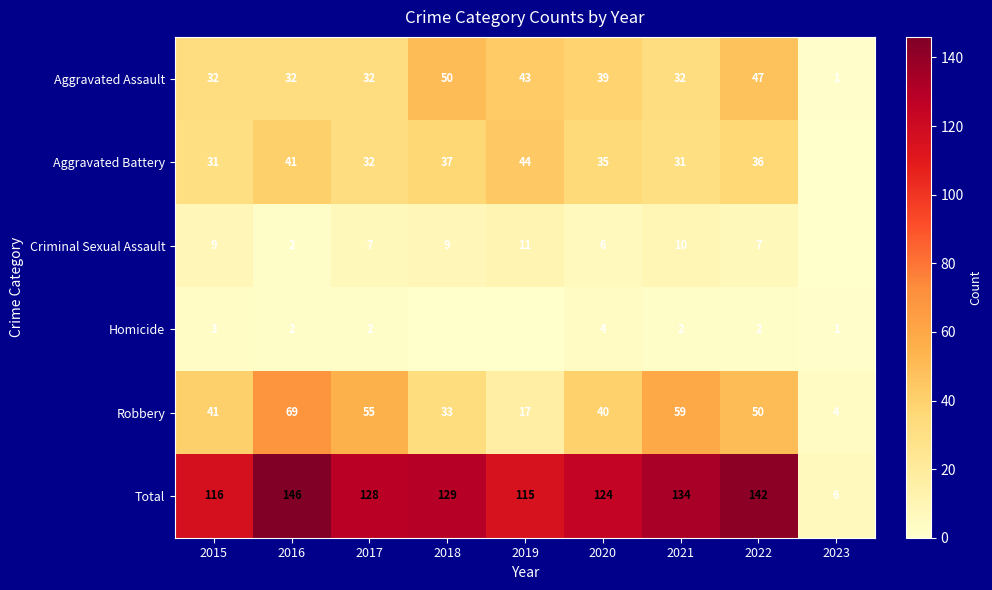

Is the value of Total at 2016 greater than the value of Homicide at 2023?

Yes